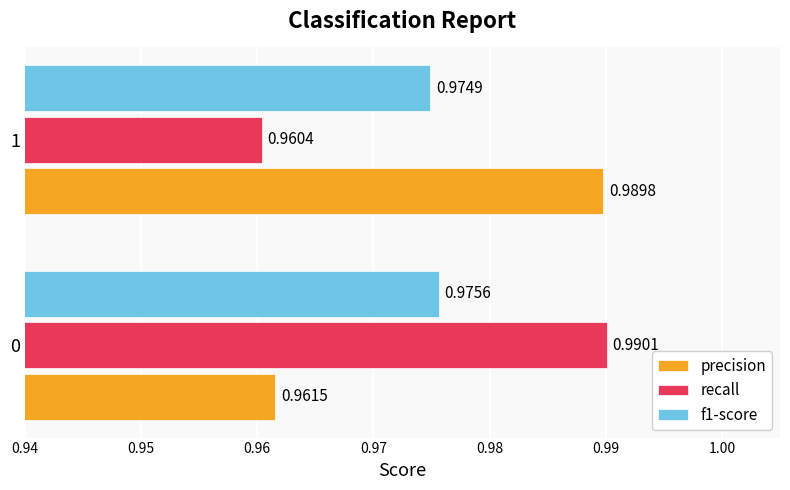

At how many categories does at least one series exceed 0?

2